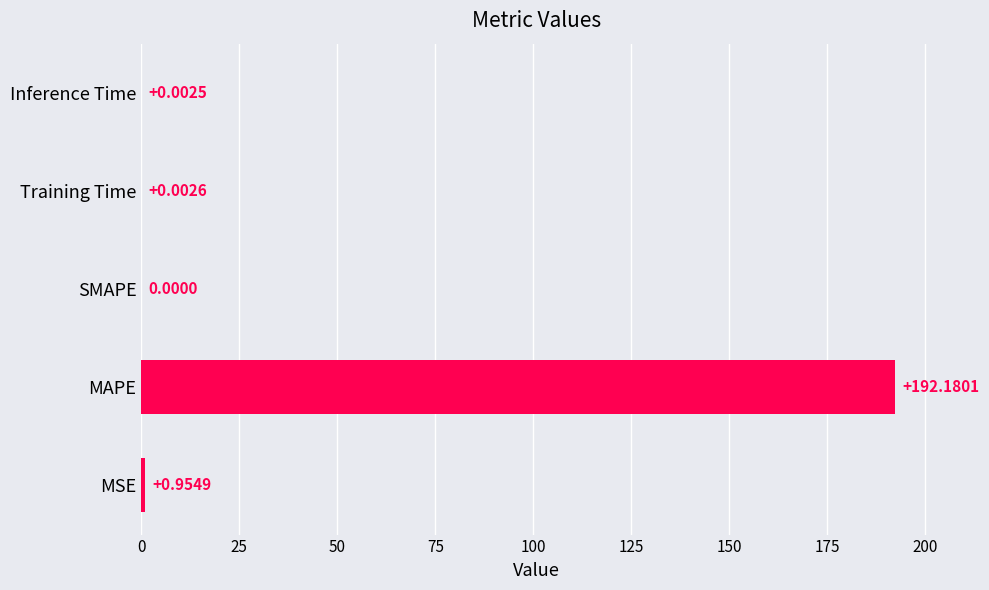

Which has a higher value, MSE or MAPE?

MAPE